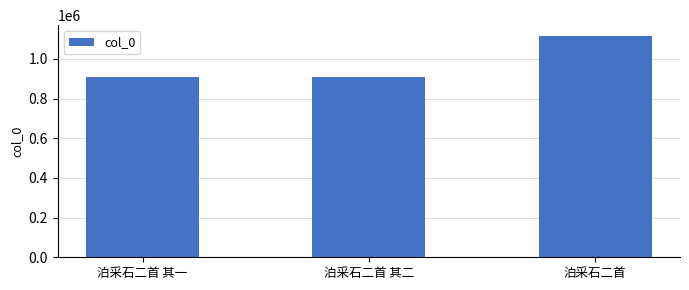

Count the number of categories in the chart.

3